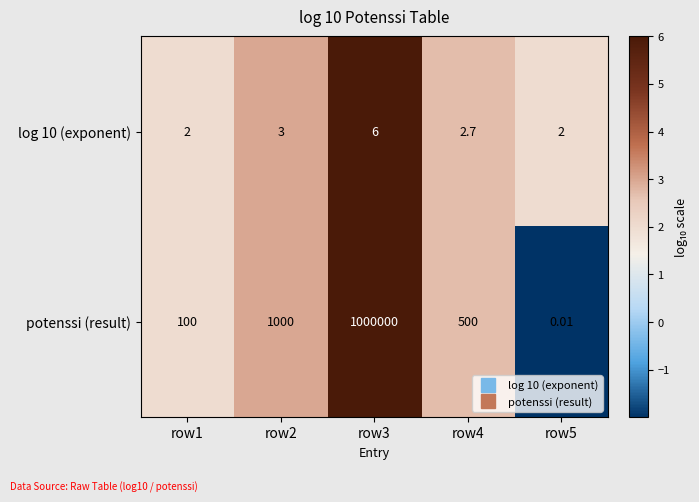

Which series changed the most between row1 and row4?

potenssi (result)